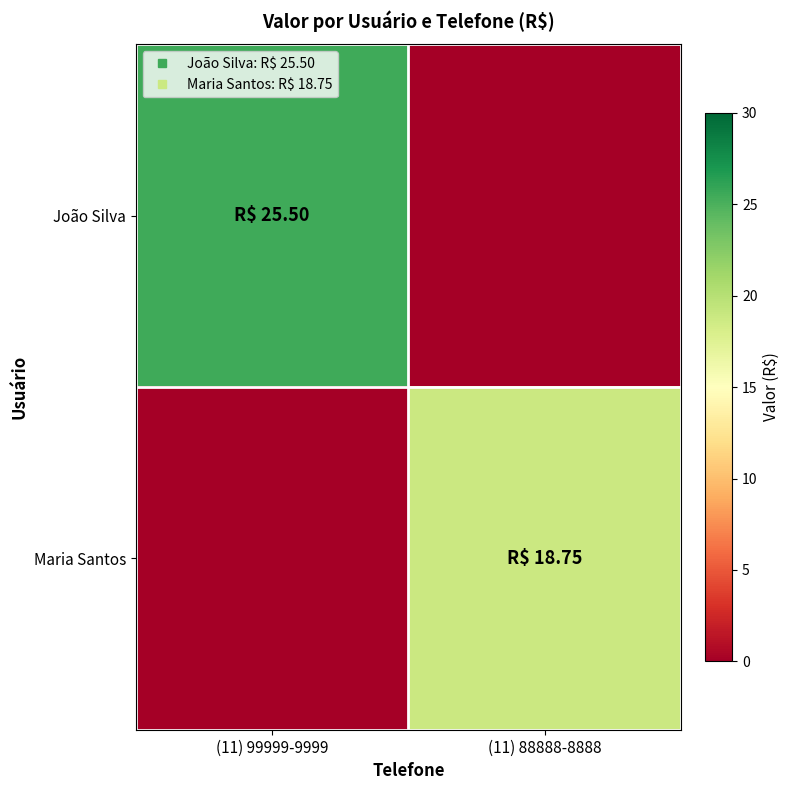

What is the total value across all series at (11) 88888-8888?

18.8